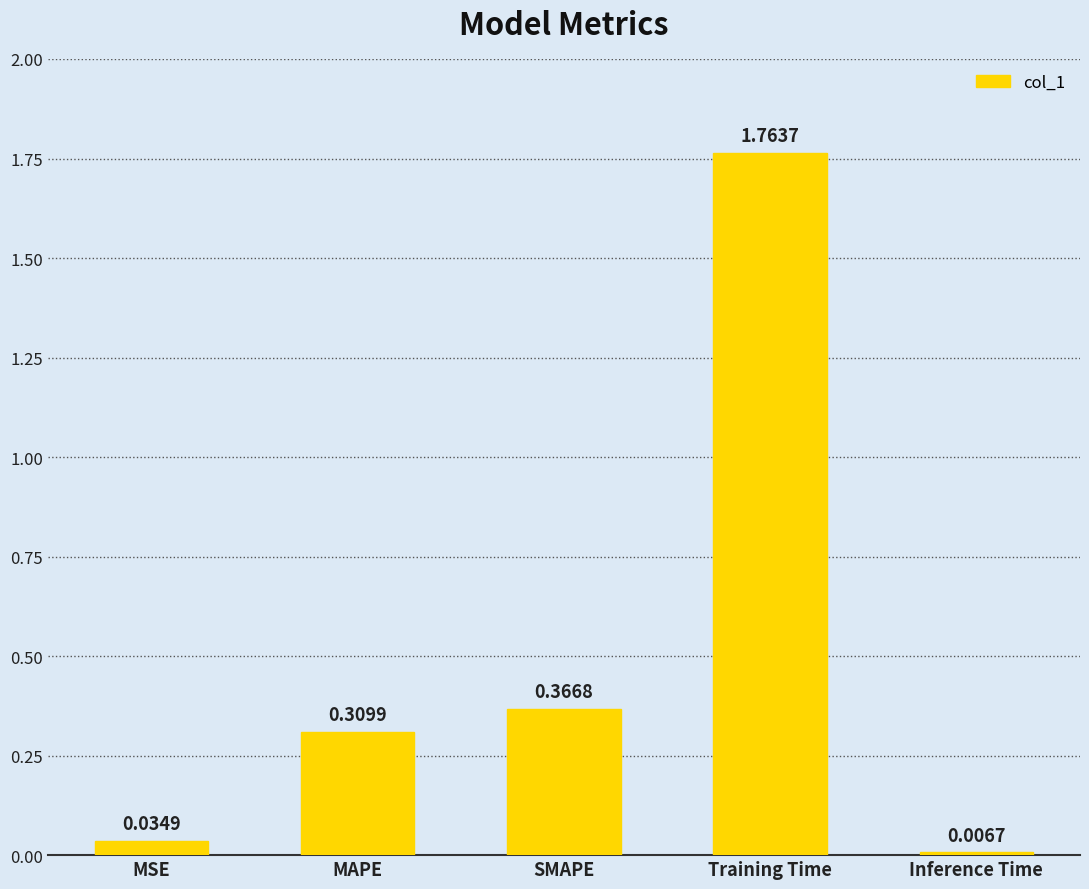

What is the sum of the values at MAPE and Training Time?

2.1